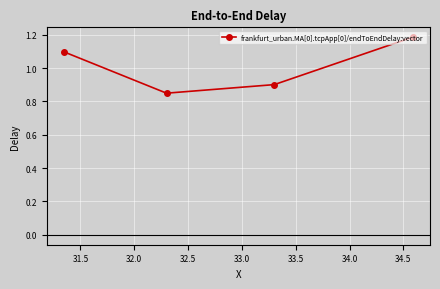

How many points are lower than both their immediate neighbors (excluding endpoints)?

1